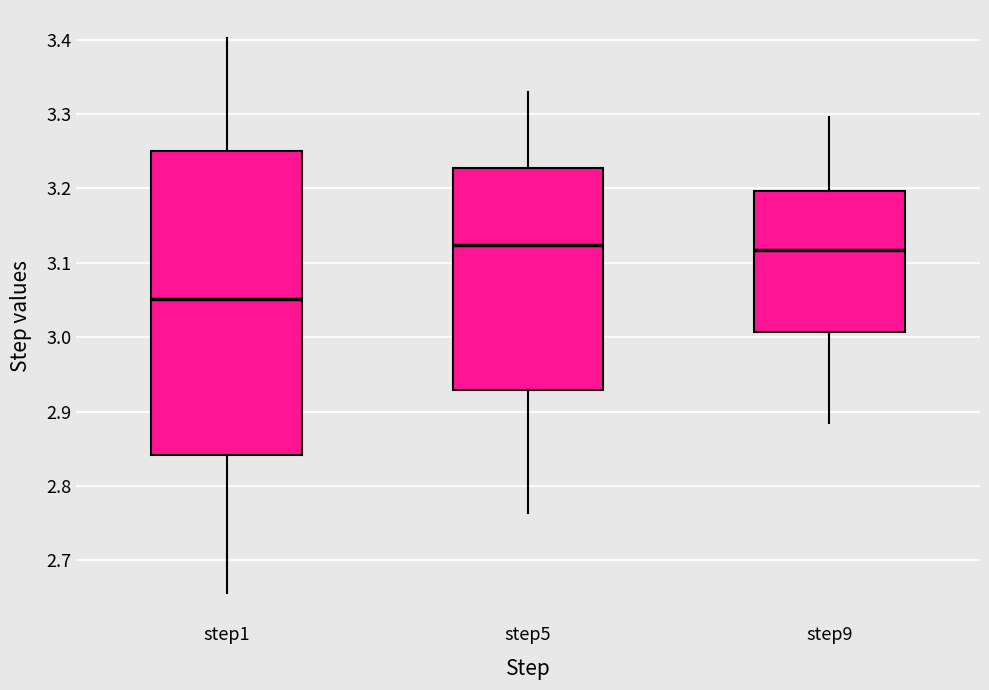

Which box is the tallest, from its lower edge to its upper edge?

step1